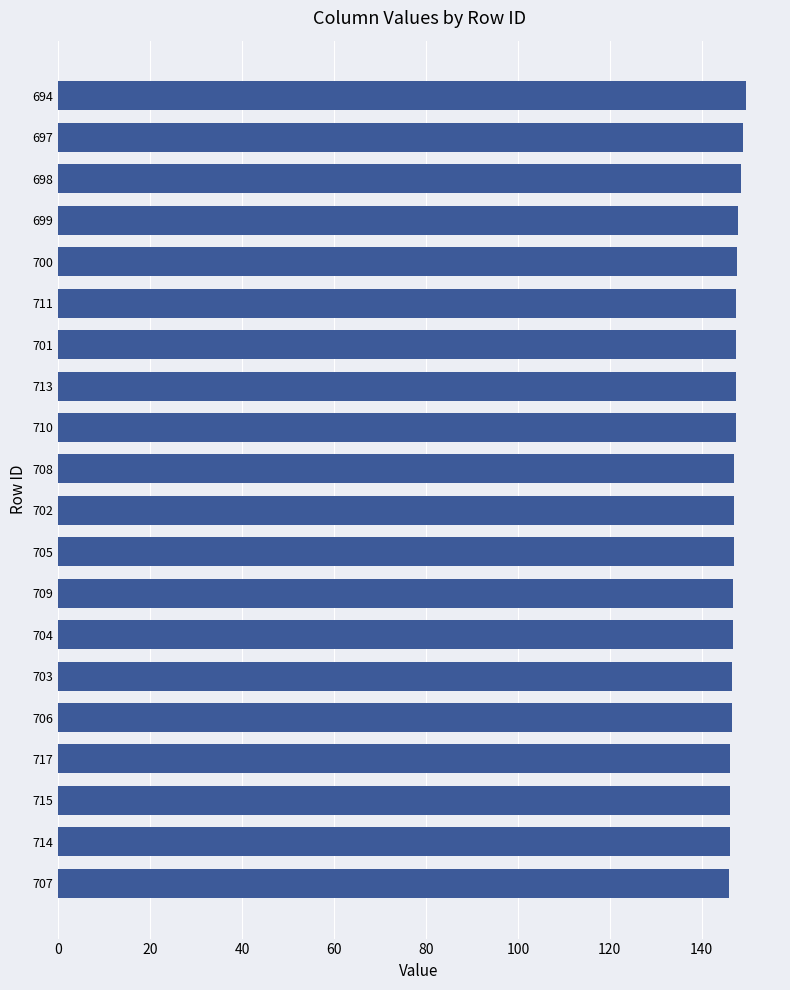

What is the label of the 19th bar from the bottom?

697